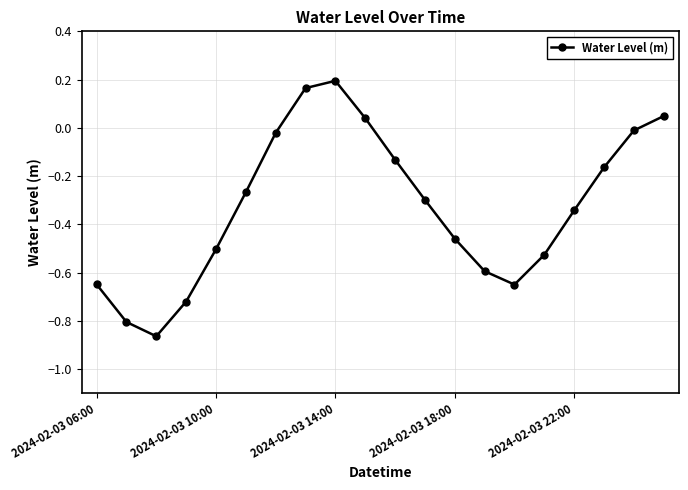

True or false: the data has more than 1 interior local peaks.

False